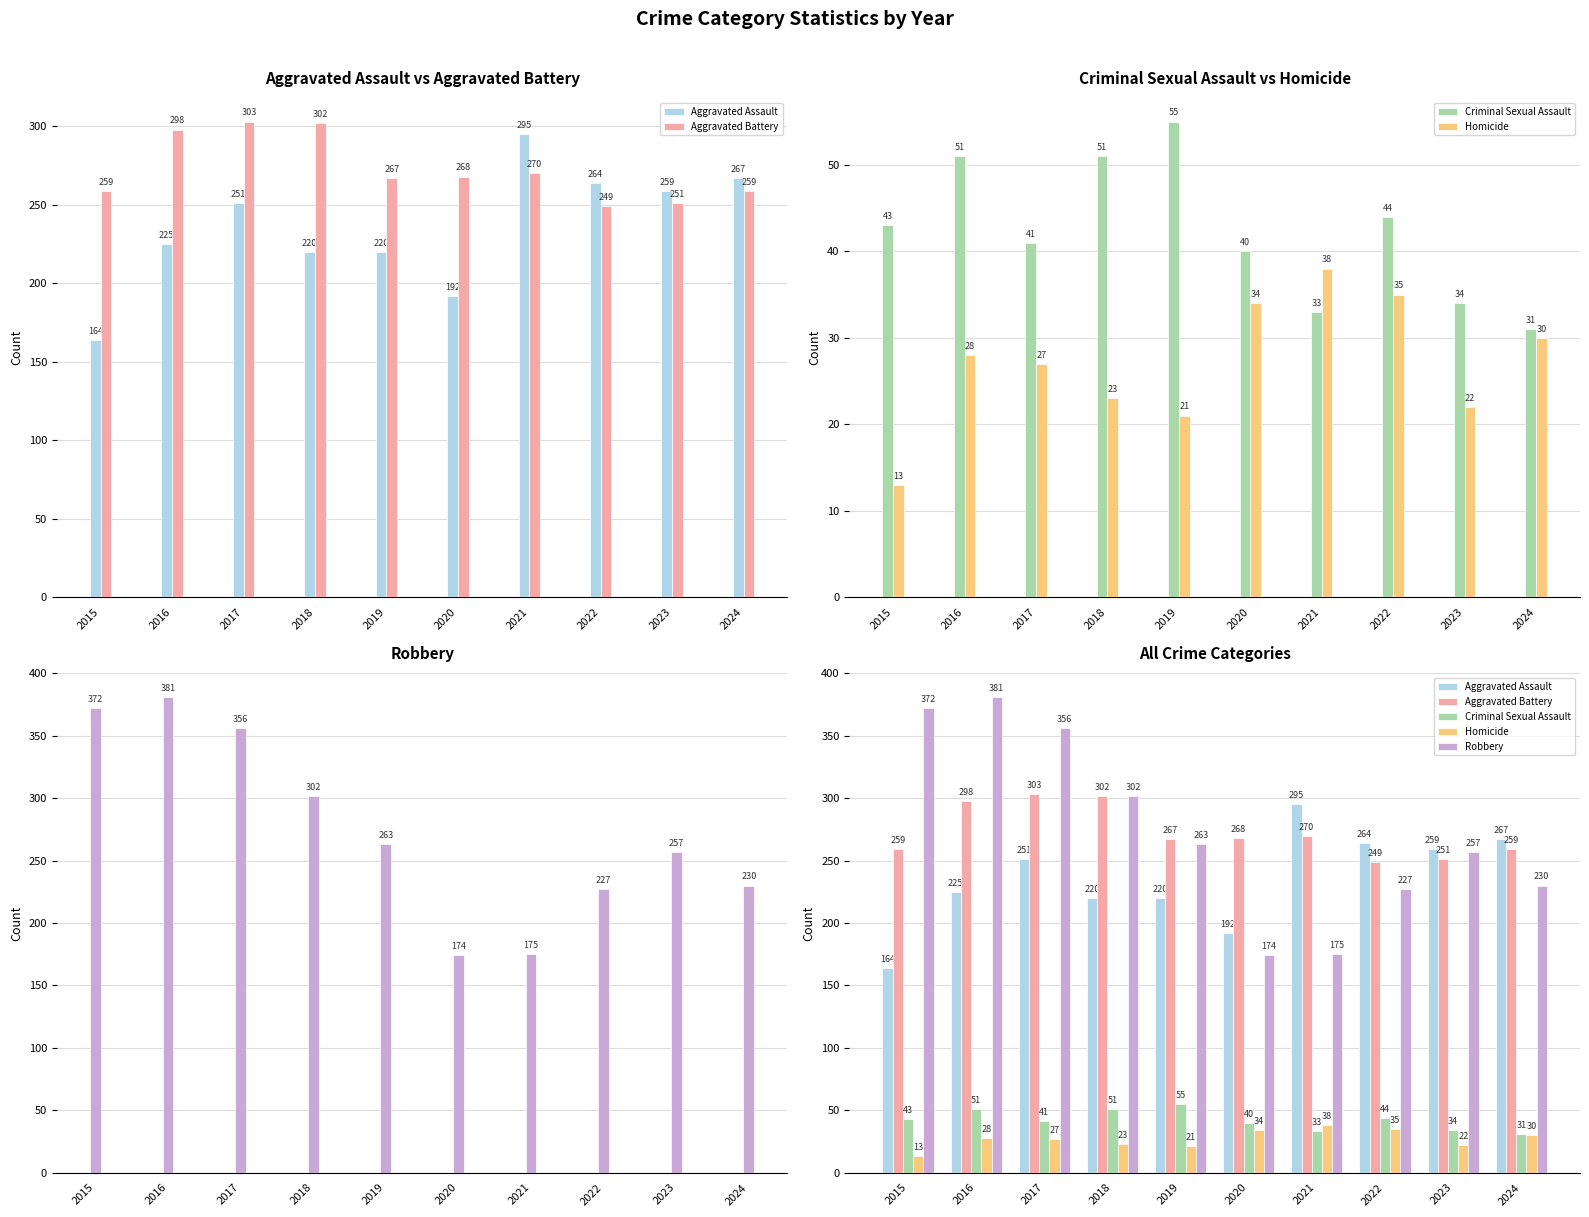

Which series has the widest spread of values?

Robbery